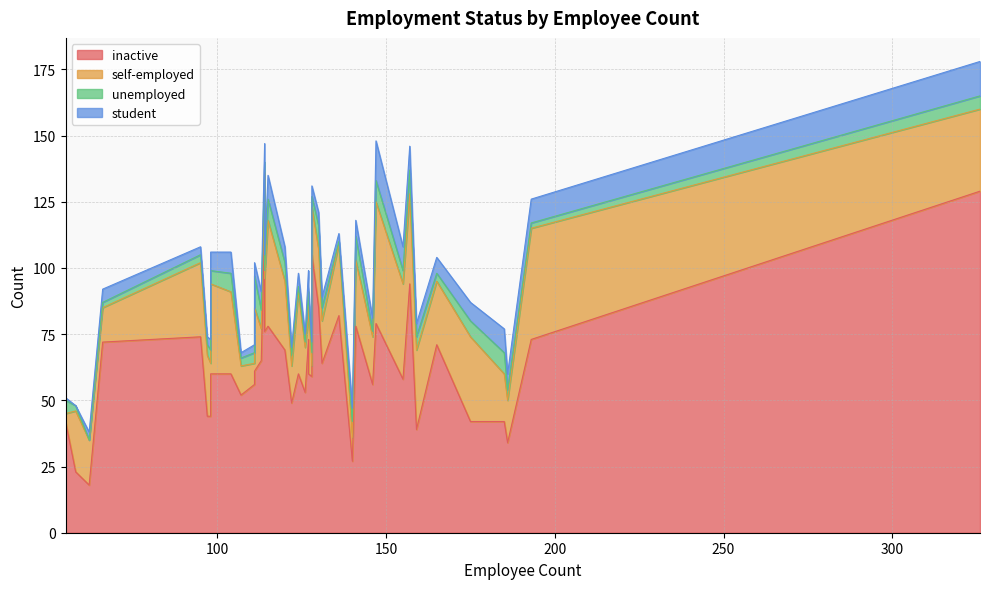

What is the sum of the student values at 2 and 21?

13